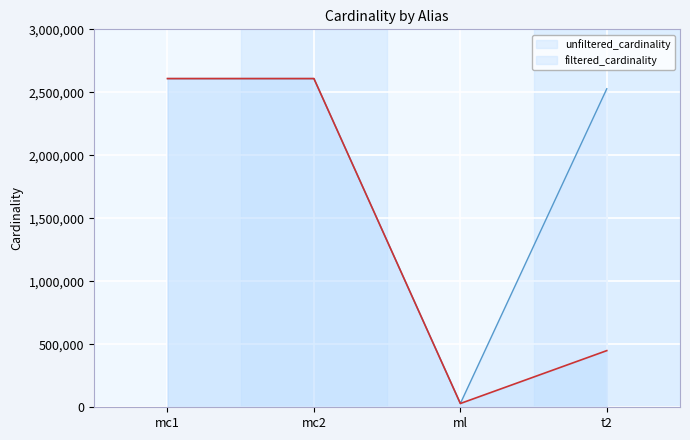

Which has a higher value, mc1 or ml?

mc1